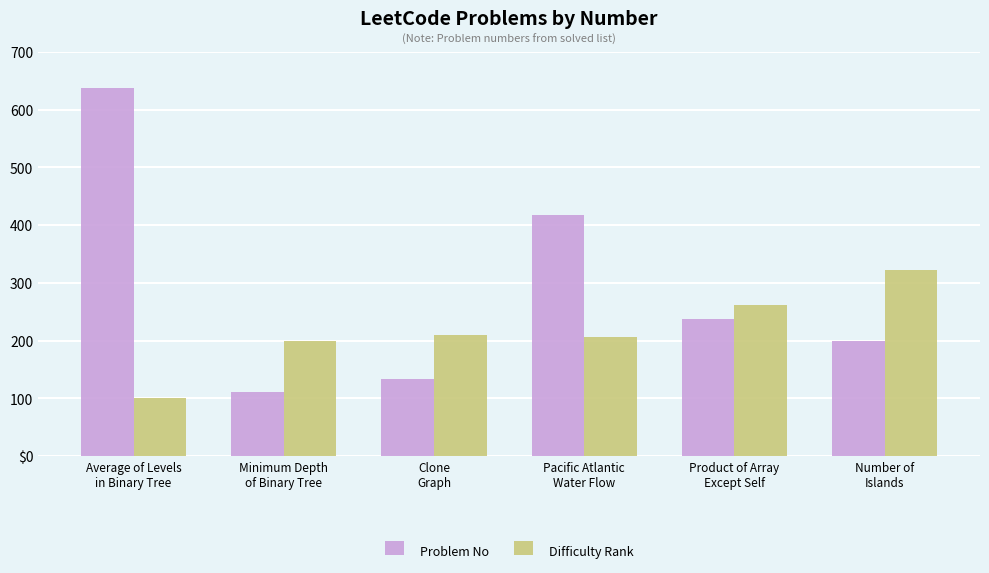

What is the average value of the Problem No series?

289